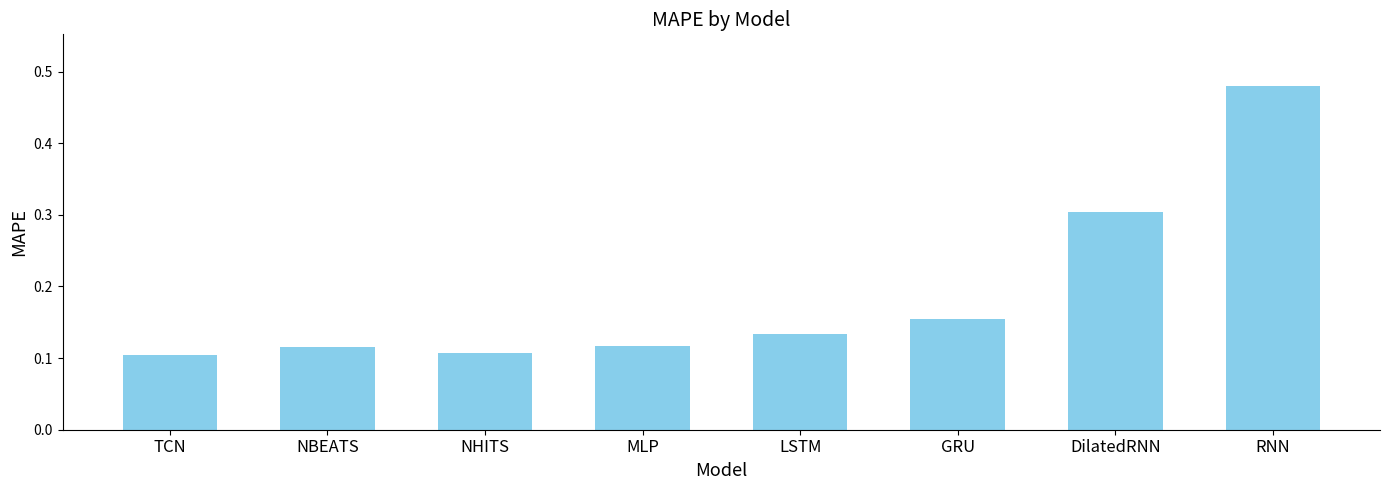

What is the difference between the maximum and minimum values?

0.4